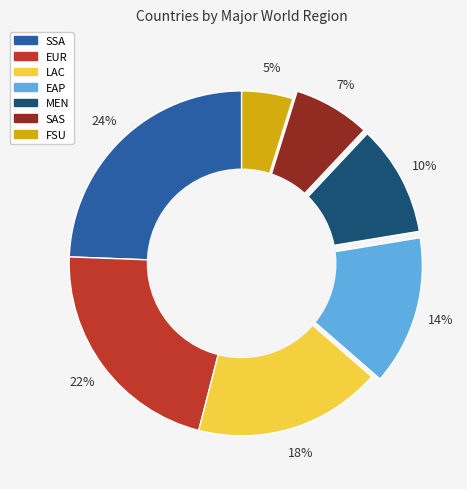

Which category has the smallest portion of the pie?

FSU